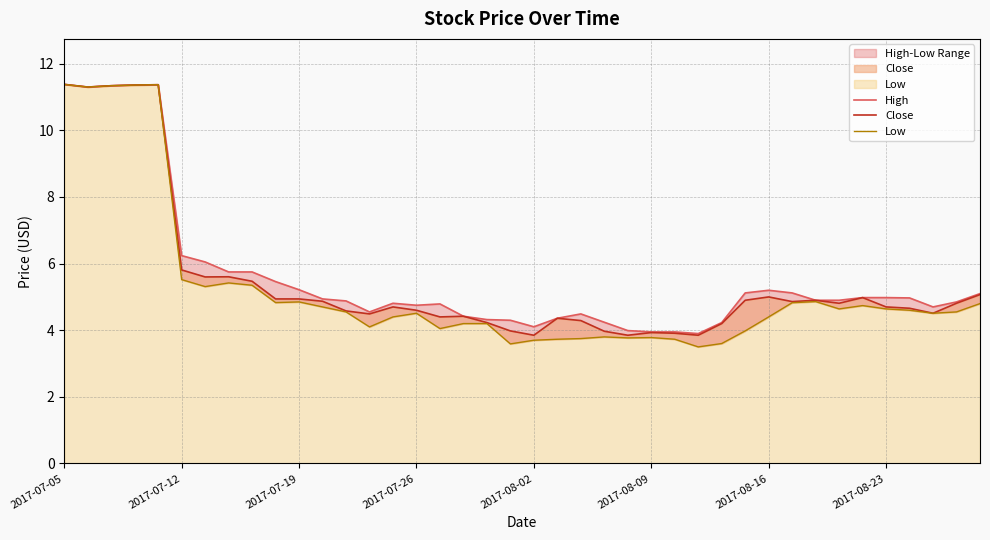

How many values in the Low series are below 4?

11